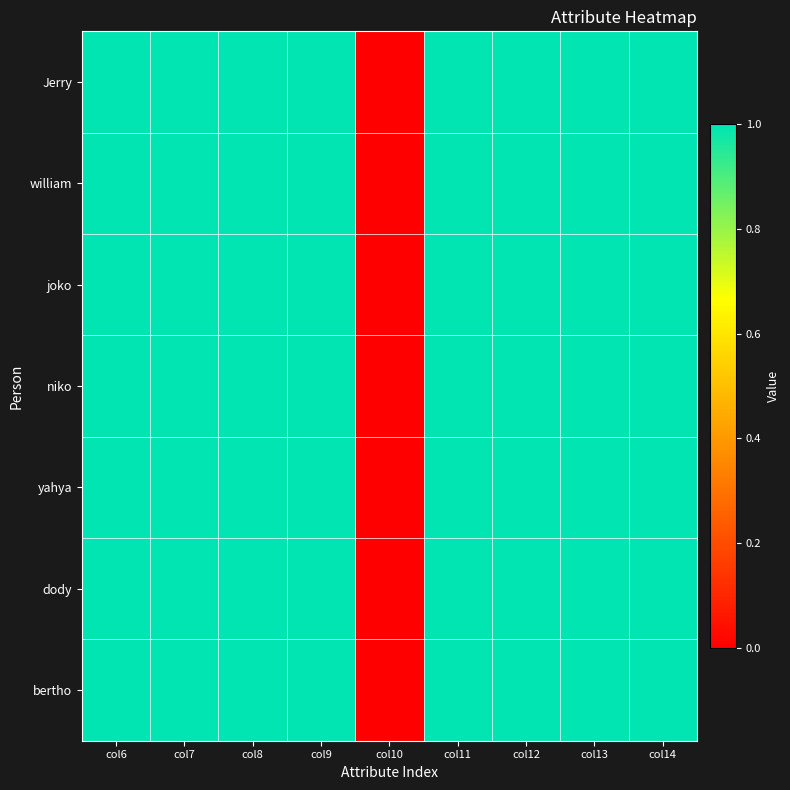

Reading left to right, list all the values displayed in this chart.

Jerry: col6=1	col7=1	col8=1	col9=1	col10=0	col11=1	col12=1	col13=1	col14=1
william: col6=1	col7=1	col8=1	col9=1	col10=0	col11=1	col12=1	col13=1	col14=1
joko: col6=1	col7=1	col8=1	col9=1	col10=0	col11=1	col12=1	col13=1	col14=1
niko: col6=1	col7=1	col8=1	col9=1	col10=0	col11=1	col12=1	col13=1	col14=1
yahya: col6=1	col7=1	col8=1	col9=1	col10=0	col11=1	col12=1	col13=1	col14=1
dody: col6=1	col7=1	col8=1	col9=1	col10=0	col11=1	col12=1	col13=1	col14=1
bertho: col6=1	col7=1	col8=1	col9=1	col10=0	col11=1	col12=1	col13=1	col14=1